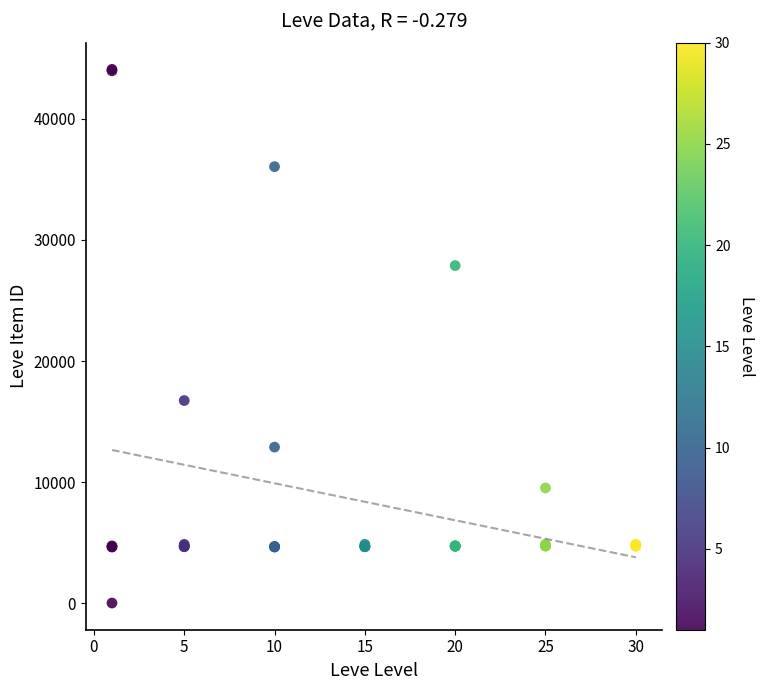

What Y value in the scatter plot is closest to 22050?

16734